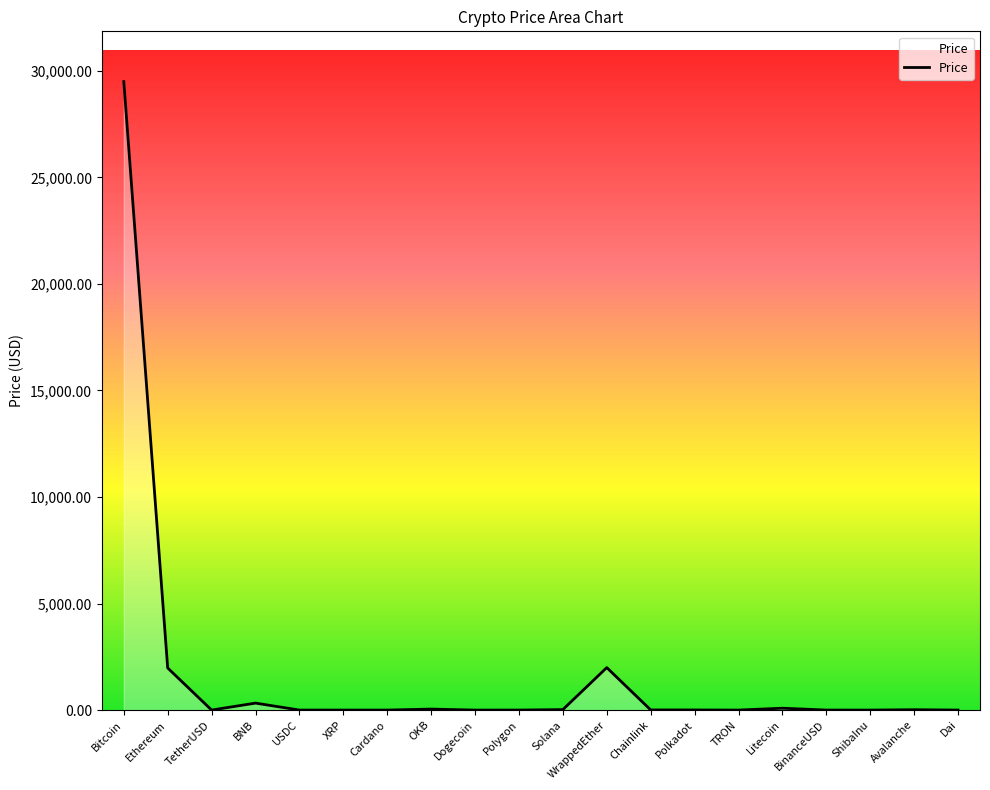

Approximately how many times larger is the value at WrappedEther compared to Bitcoin?

0.1